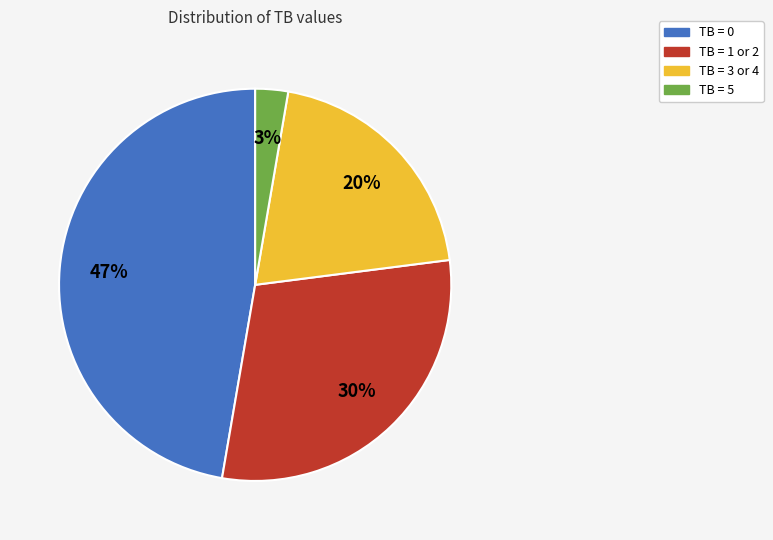

To the nearest percent, what is the average slice percentage?

25%